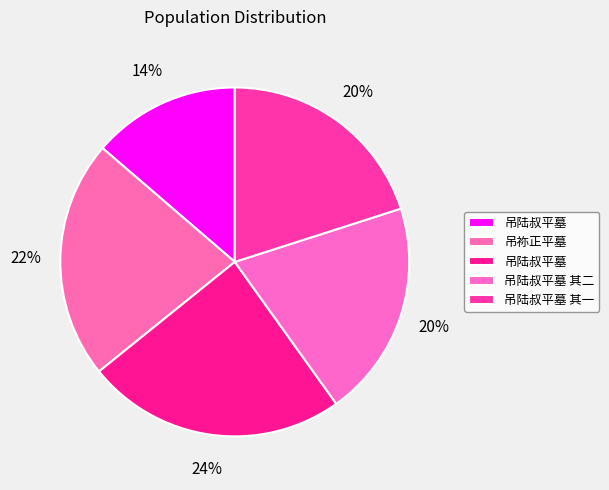

How many slices are in this pie chart?

5